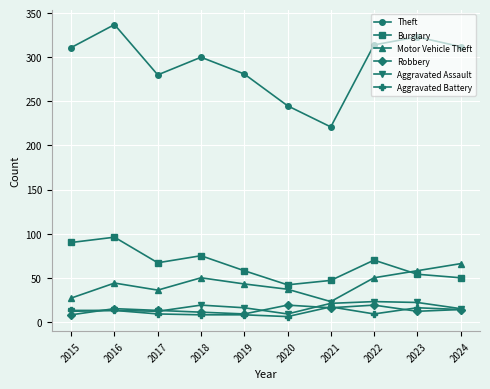

What is the maximum value shown in the chart?

337